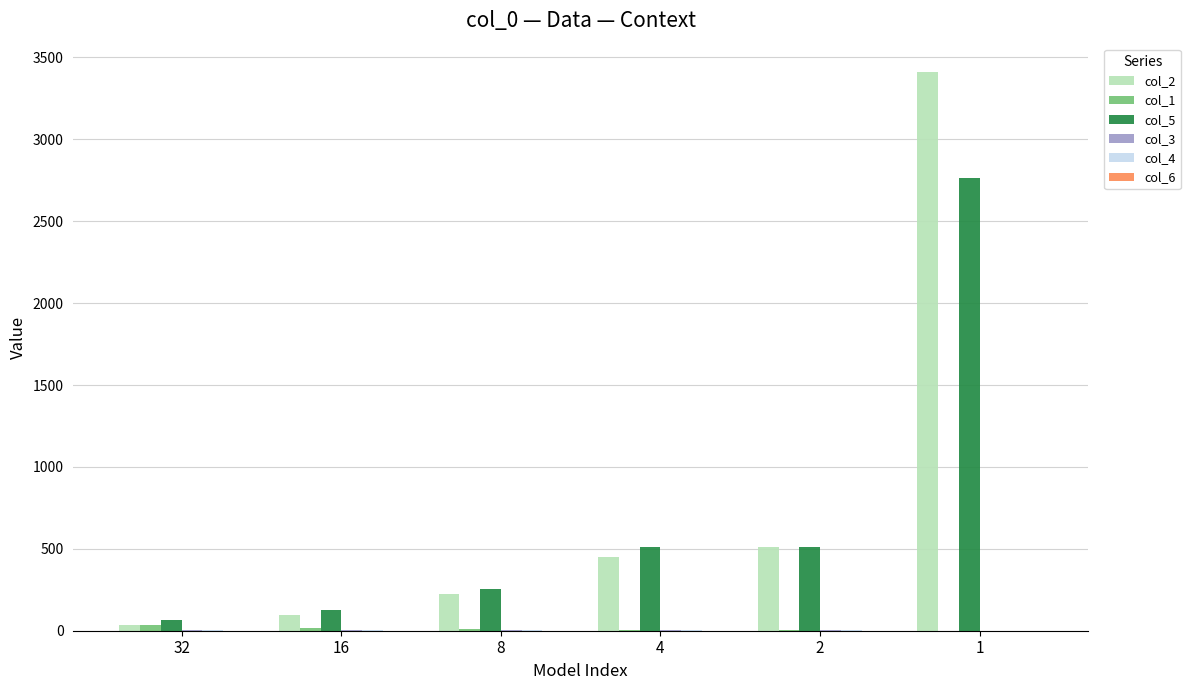

Which series has the largest total across all categories?

col_2